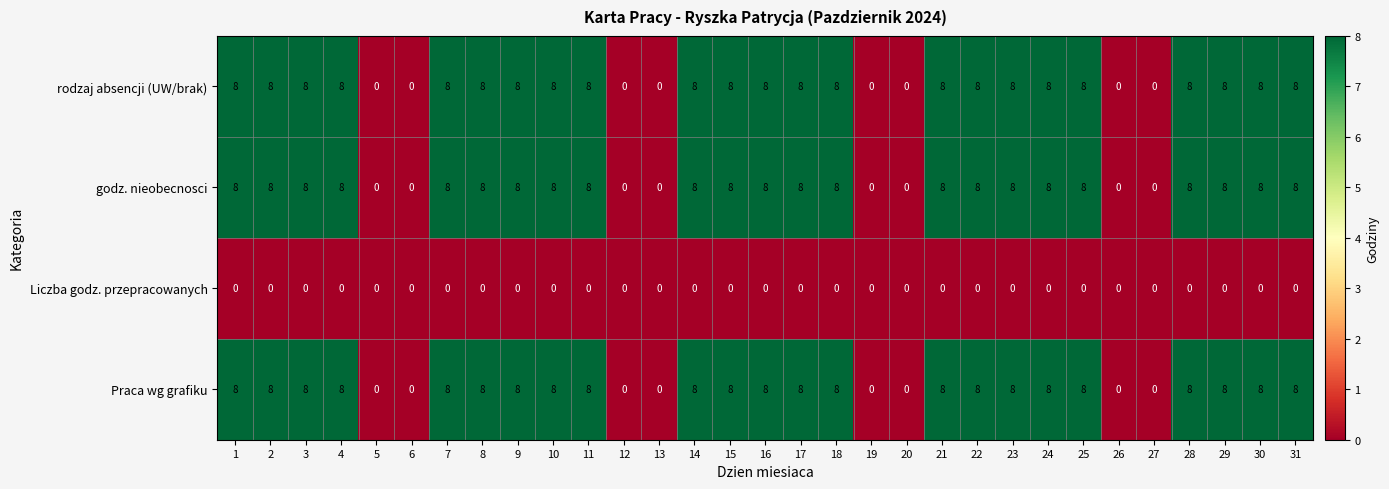

What is the greatest value displayed?

8